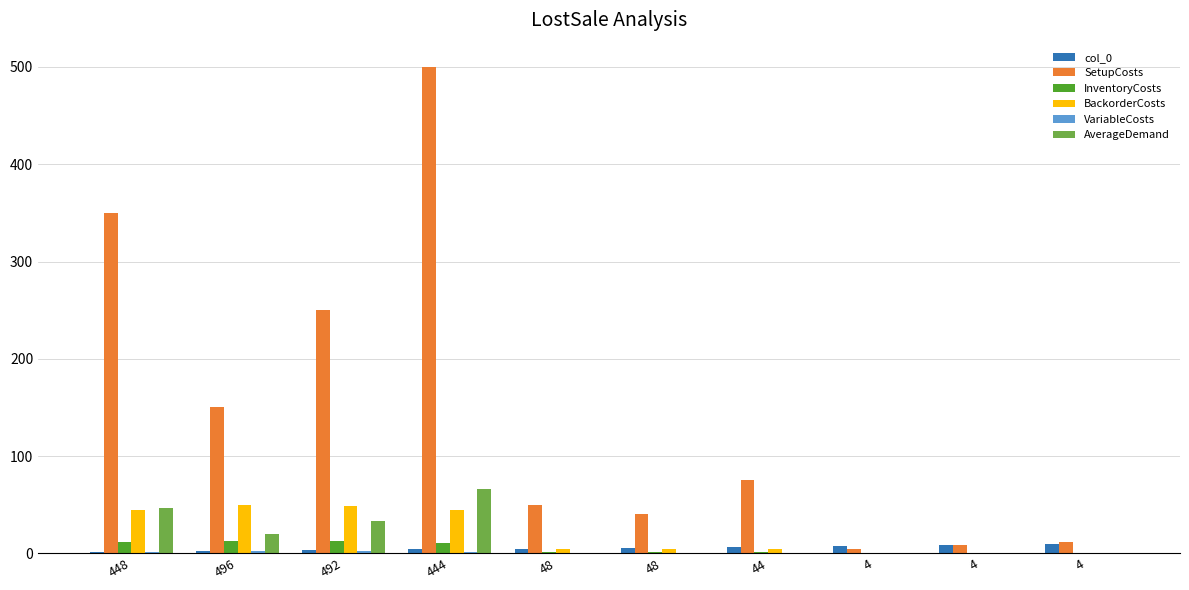

Which series has the widest spread of values?

SetupCosts